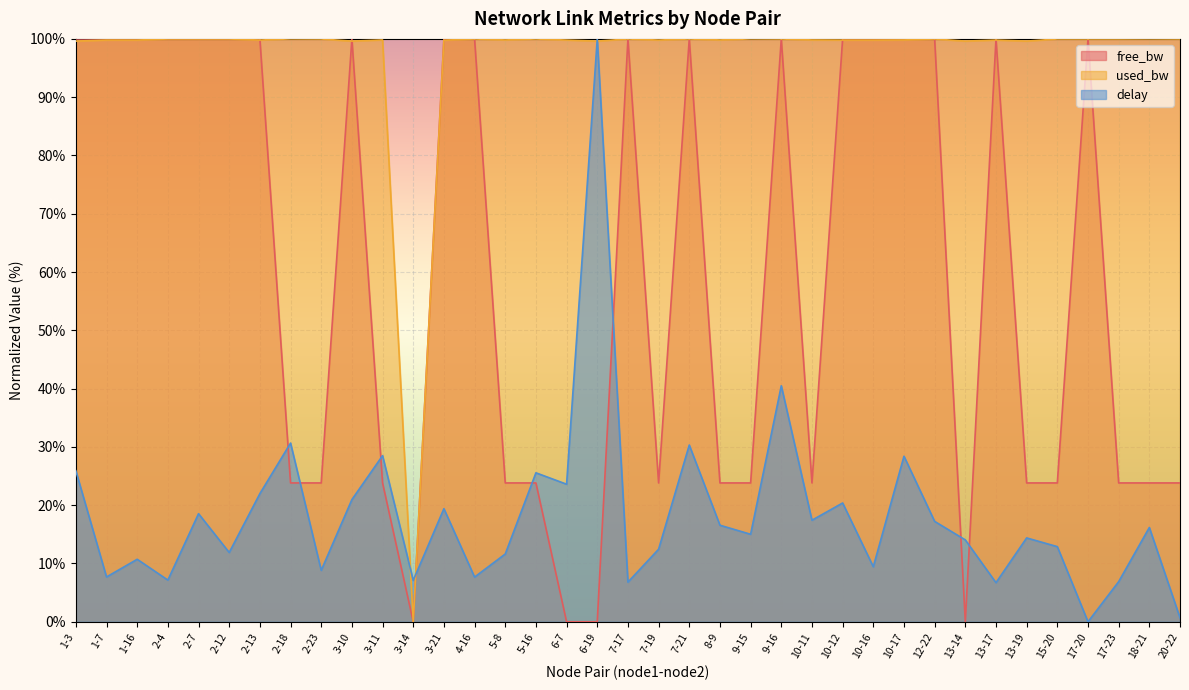

How many positive values does the free_bw series have?

36